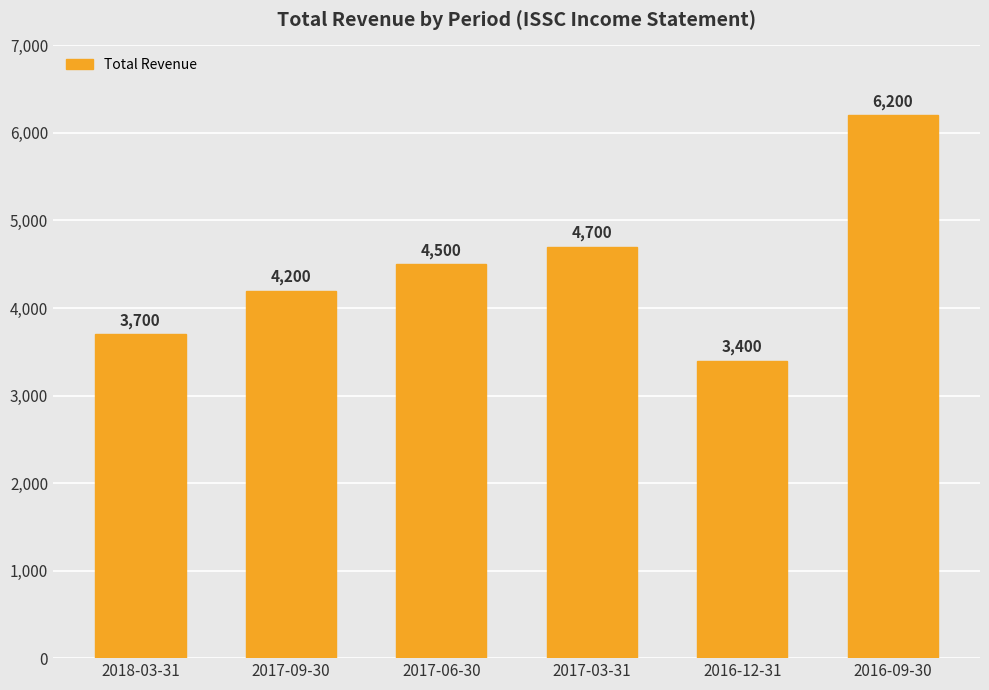

What is the sum of all values?

26700